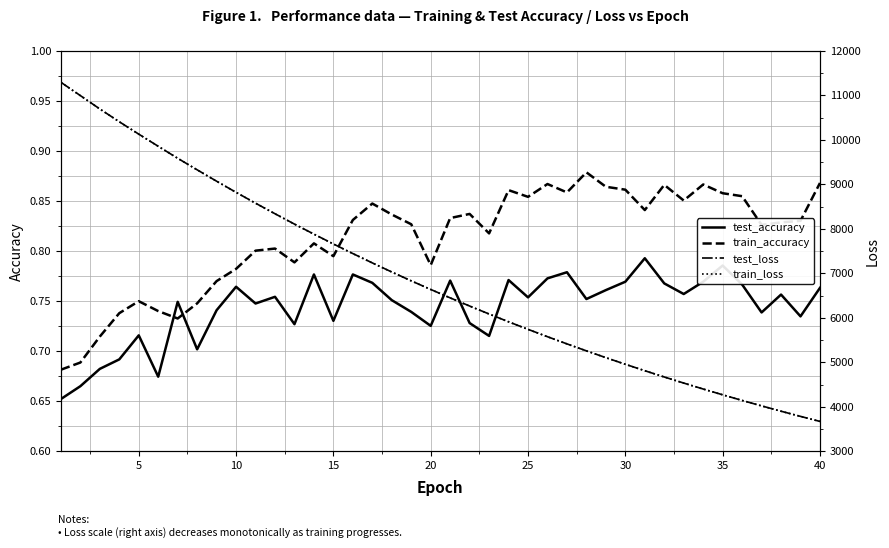

Is the value of train_accuracy at 31 greater than the value of test_accuracy at 33?

Yes